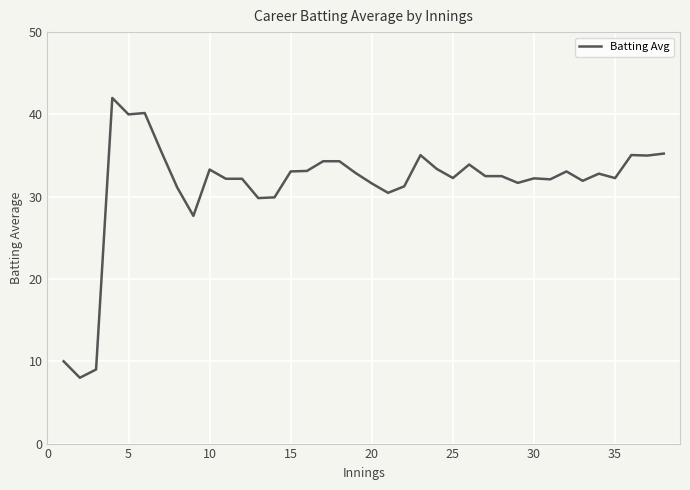

What is the greatest value displayed?

42.0